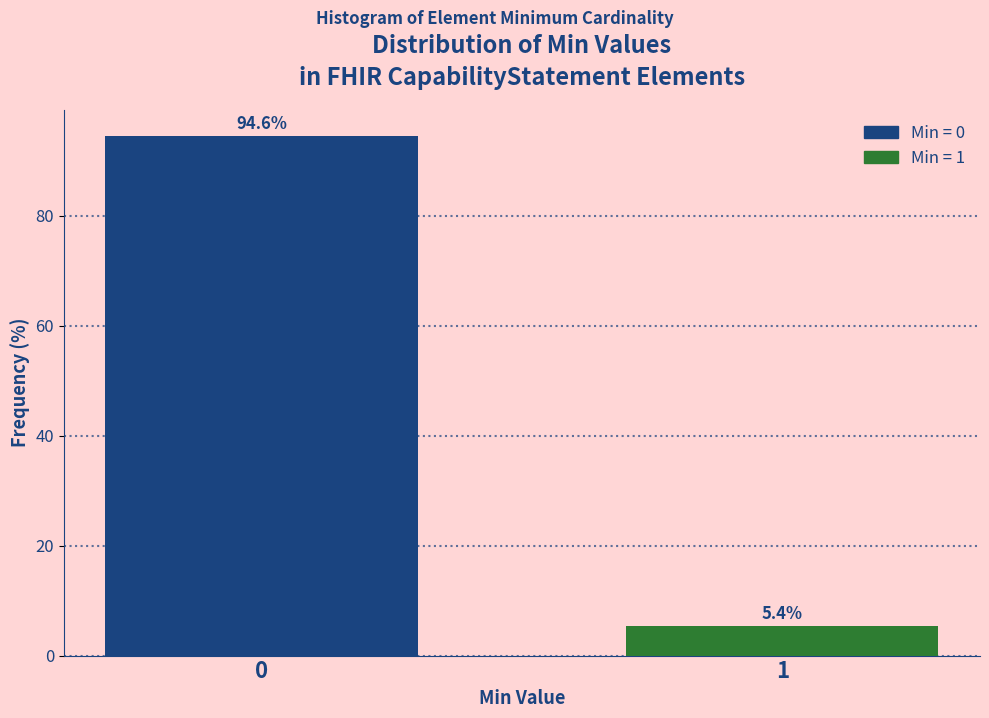

Reading right to left, what are all the values shown in this chart?

5.4	94.6